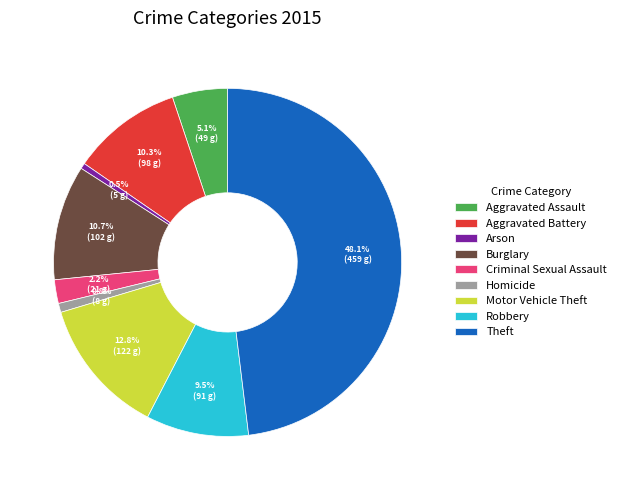

How many slices are in this pie chart?

9